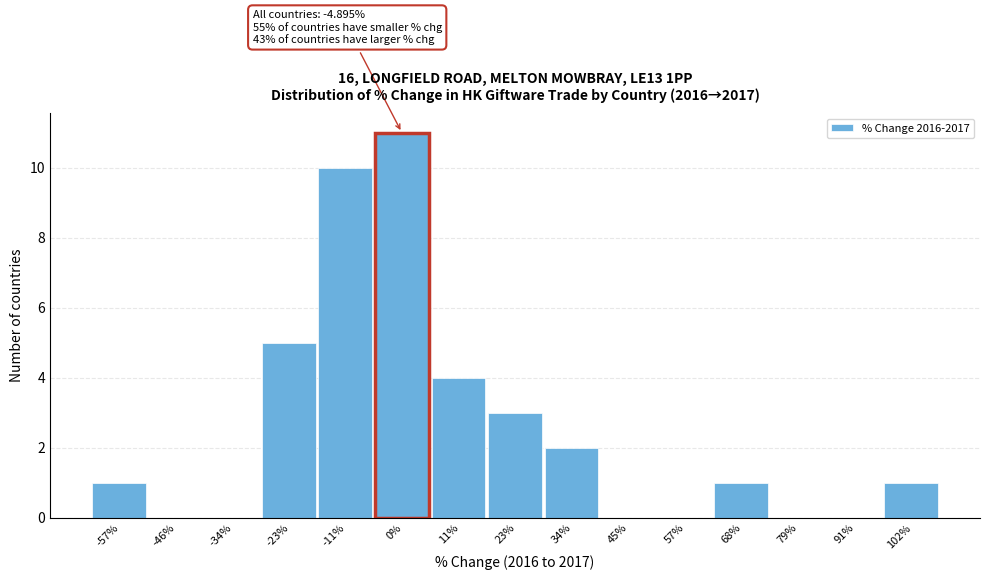

Which range on the x-axis has the tallest bar?

-6 to 6